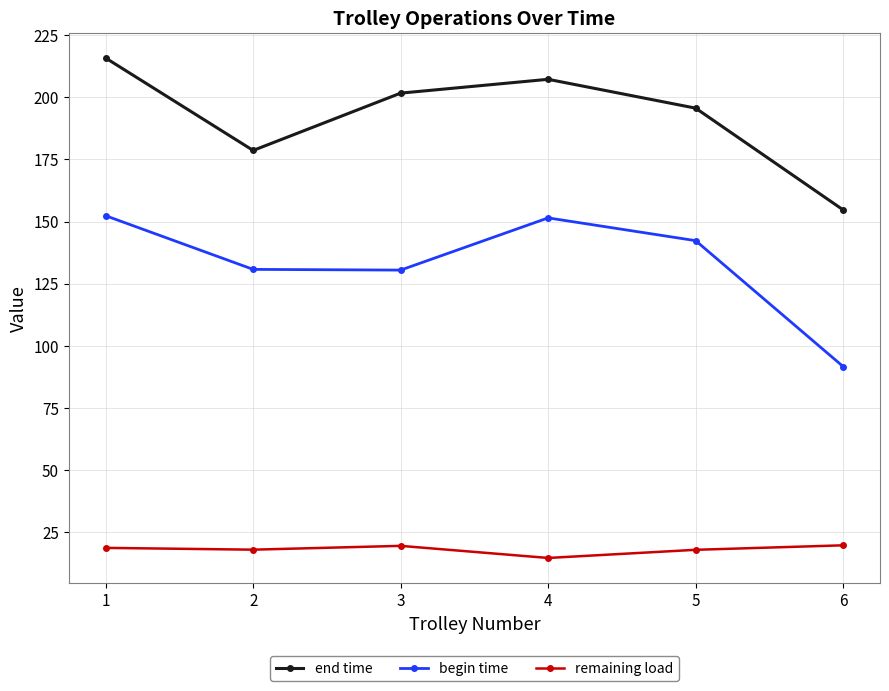

How many values in the begin time series exceed 142?

3